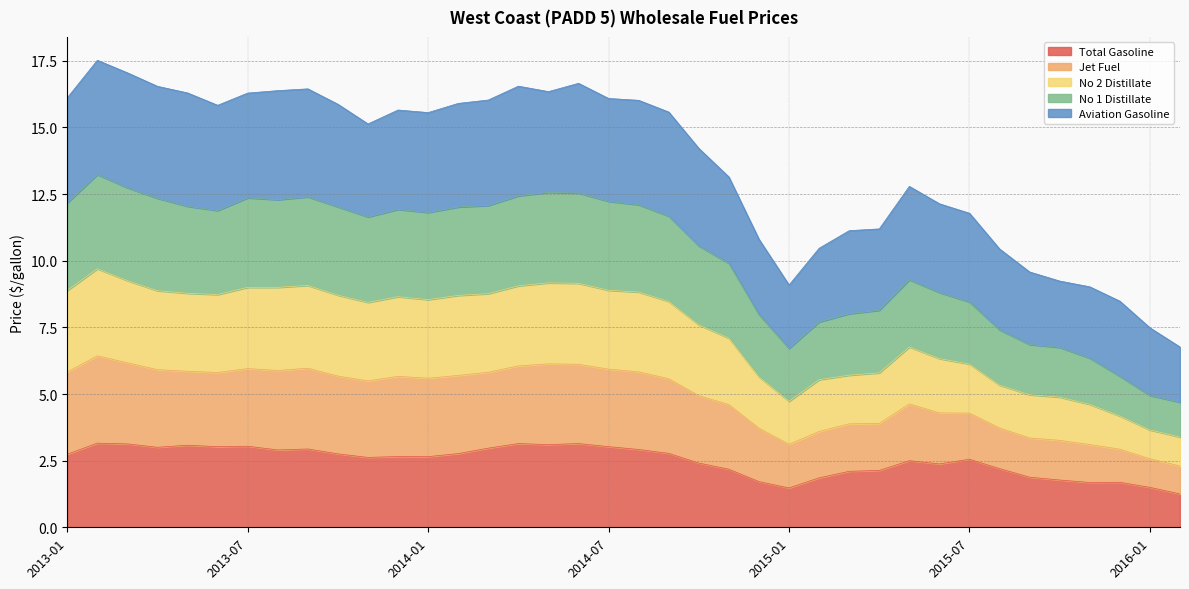

The Total Gasoline series shows 3.0 at 2014-07. True or false?

True